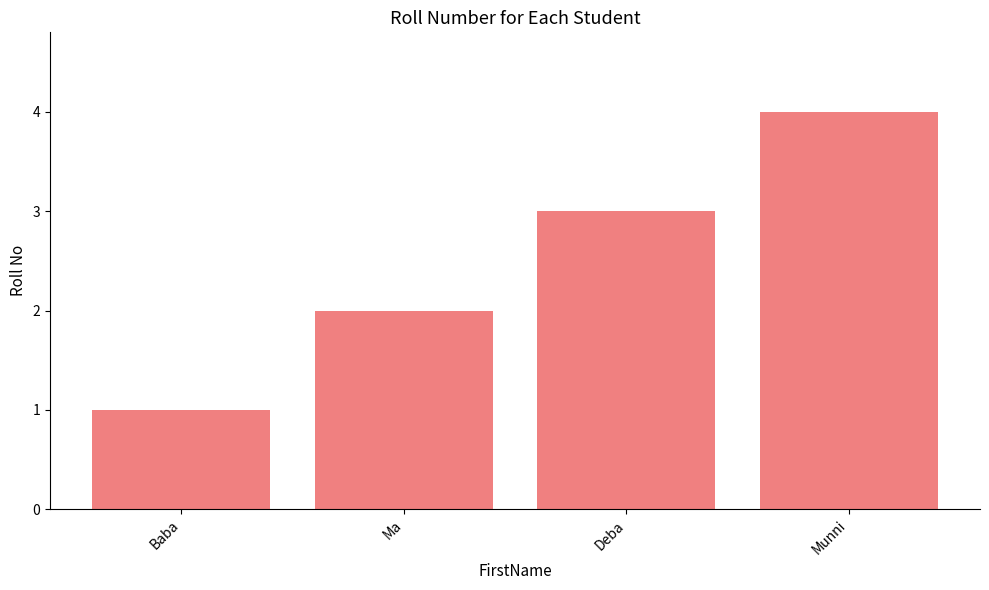

At which label is the value closest to 2?

Ma